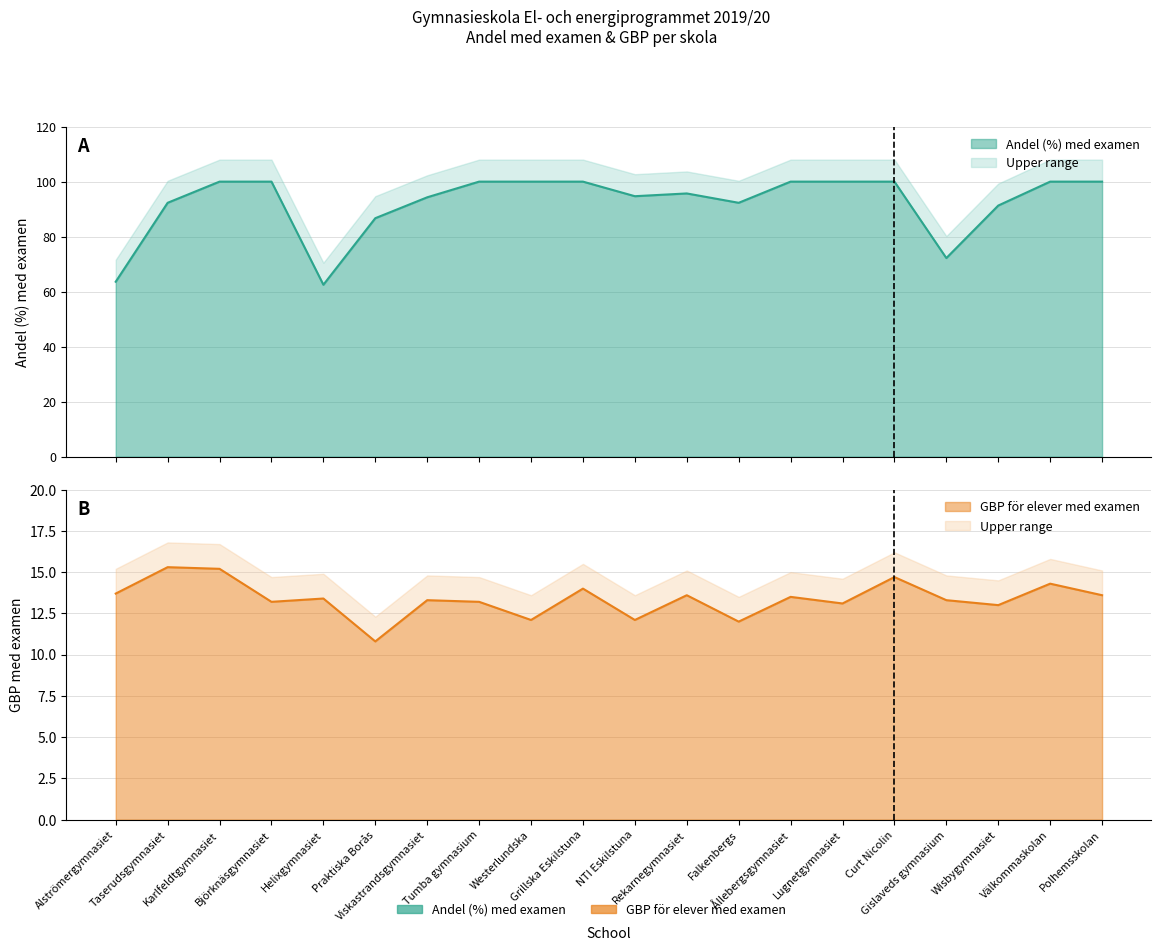

What is the value of the GBP för elever med examen point at the 8th from the left?

13.2